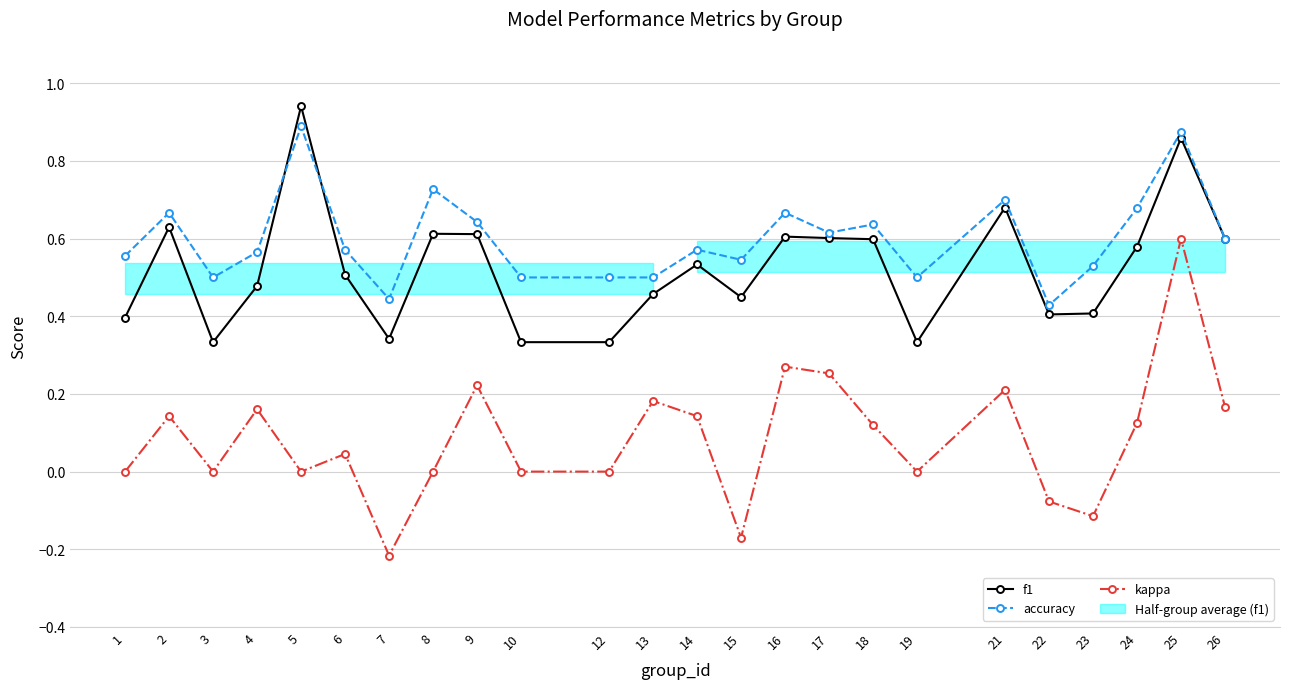

What is the value of the accuracy point at the 16th from the left?

0.6